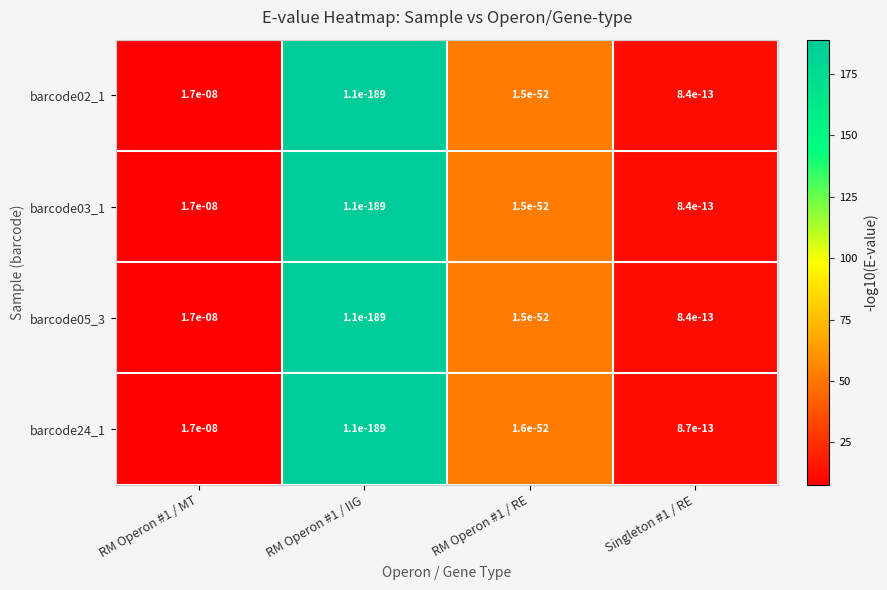

Which series changed the most between RM Operon #1 / IIG and RM Operon #1 / RE?

barcode24_1